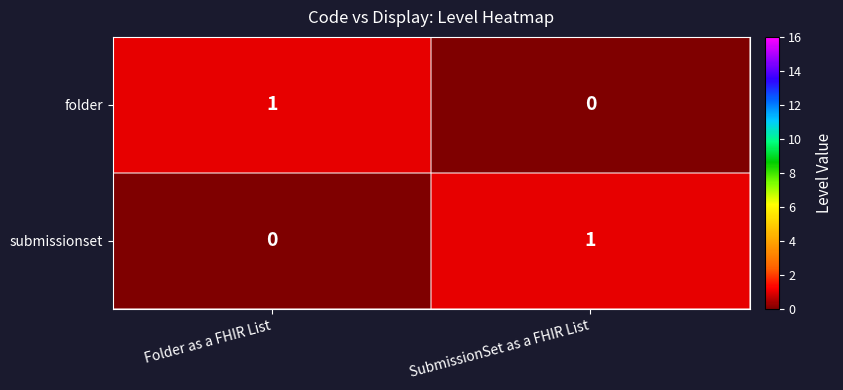

True or false: folder has a value of 0 at SubmissionSet as a FHIR List.

True